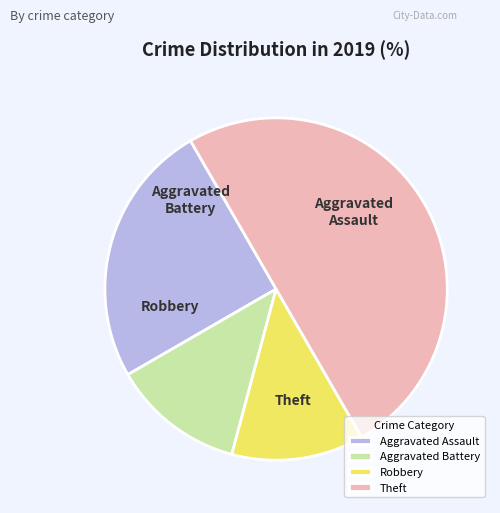

Approximately how many times larger is the value at Aggravated Assault compared to Theft?

0.5